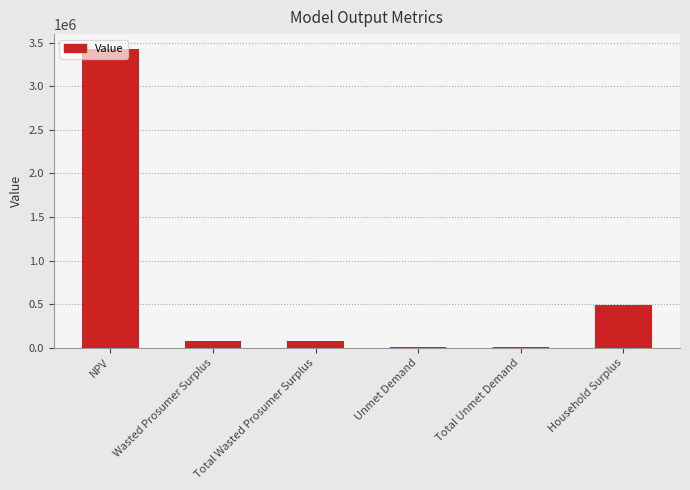

Reading left to right, transcribe all the data shown in this chart.

3426355.6	79764.0	79764.0	4450.7	4450.7	495049.4